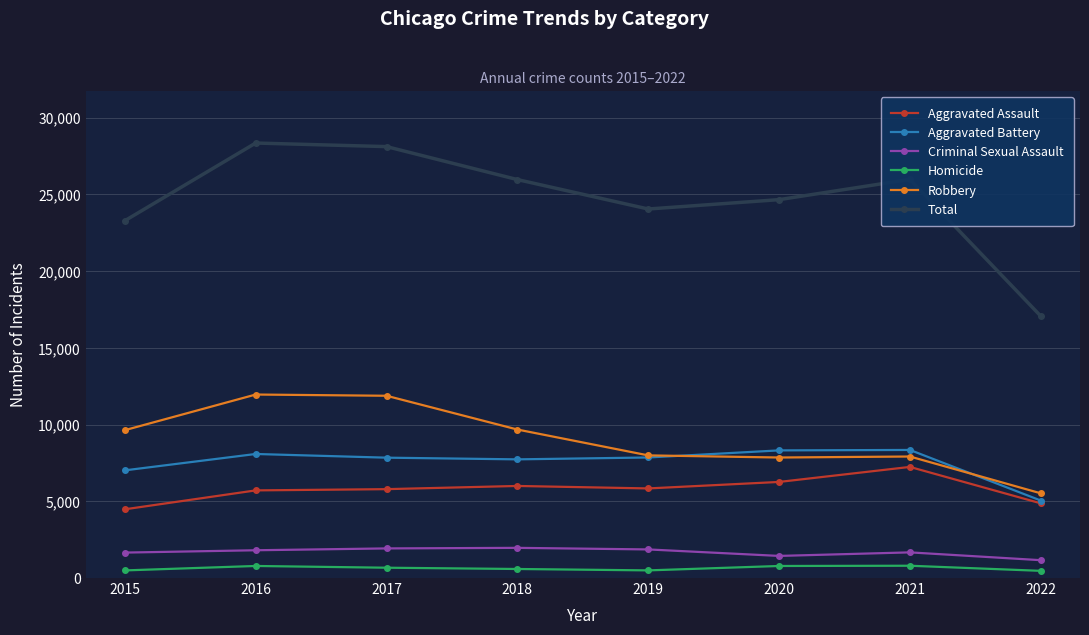

What is the greatest value displayed?

28353